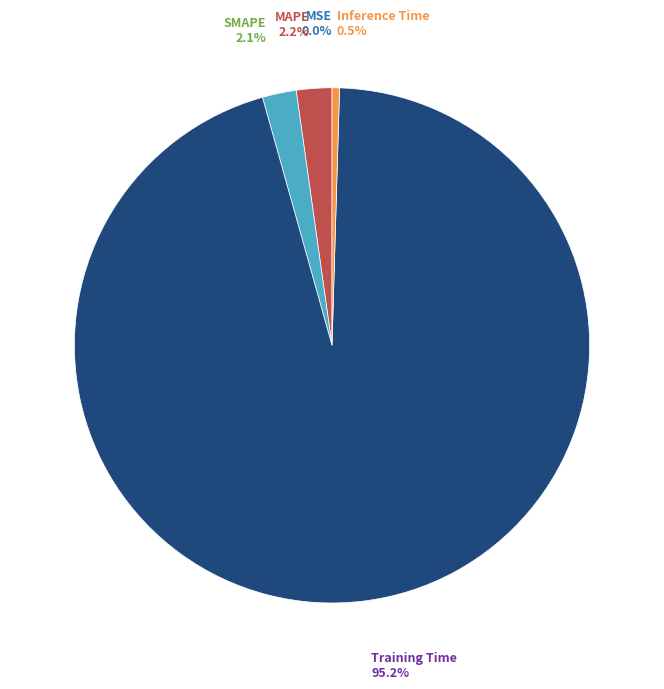

Does any single category account for the majority?

Yes